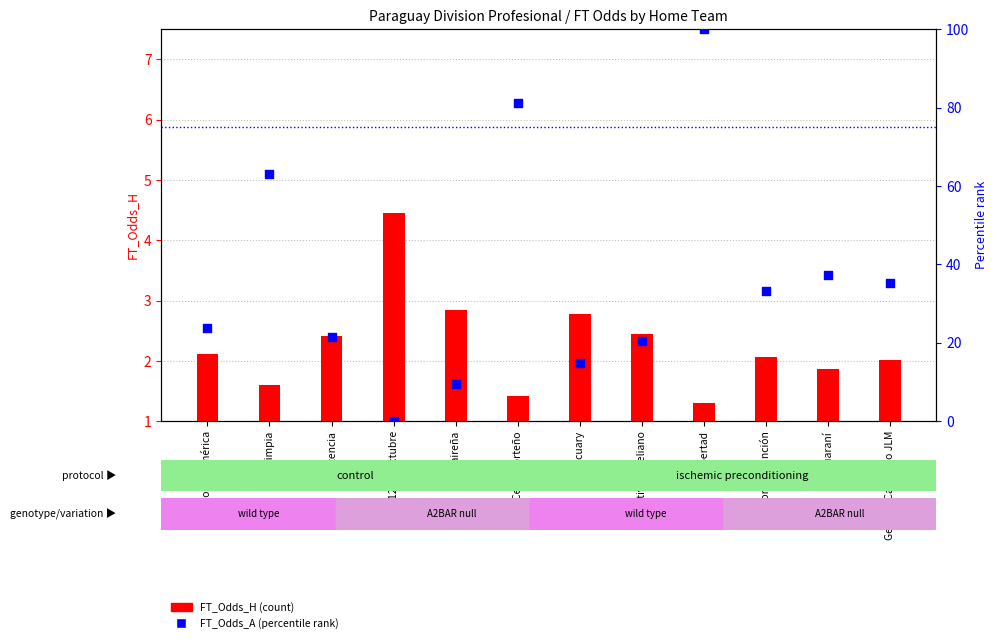

Which series has the largest total across all categories?

FT_Odds_A (percentile rank)